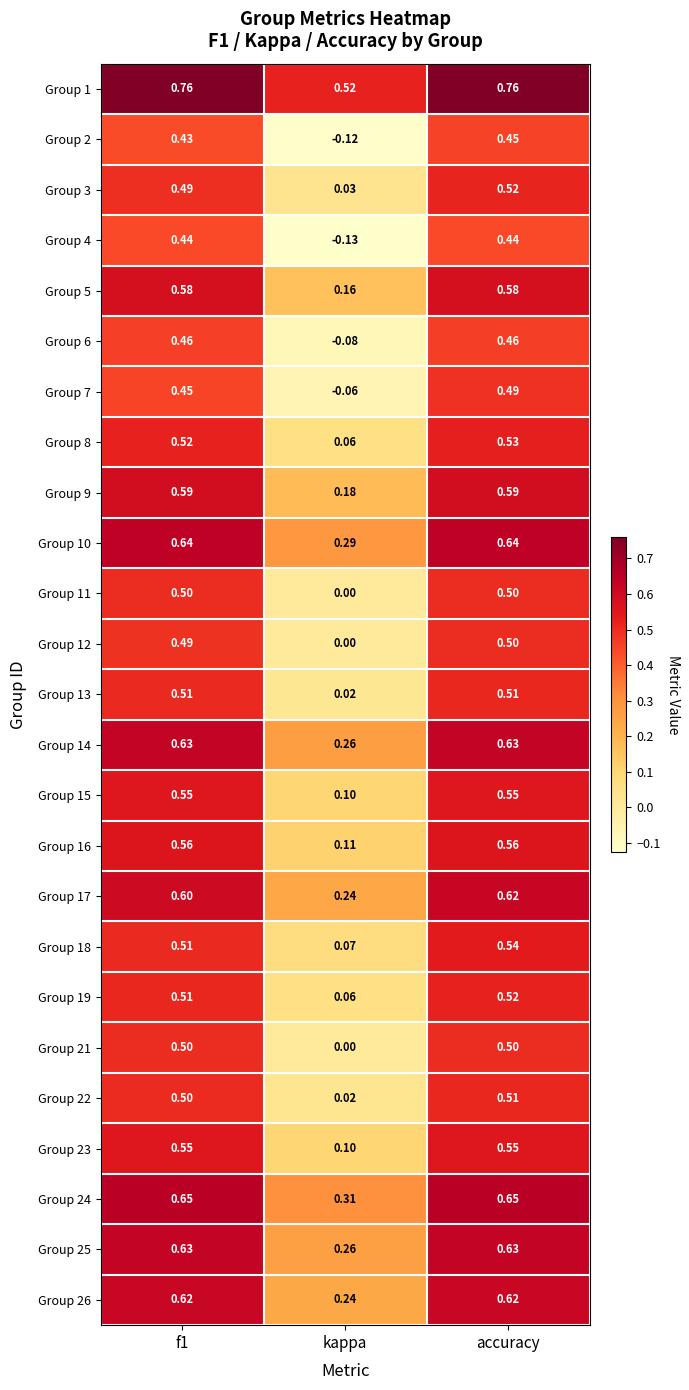

At which label is Group 19 closest to 0?

kappa